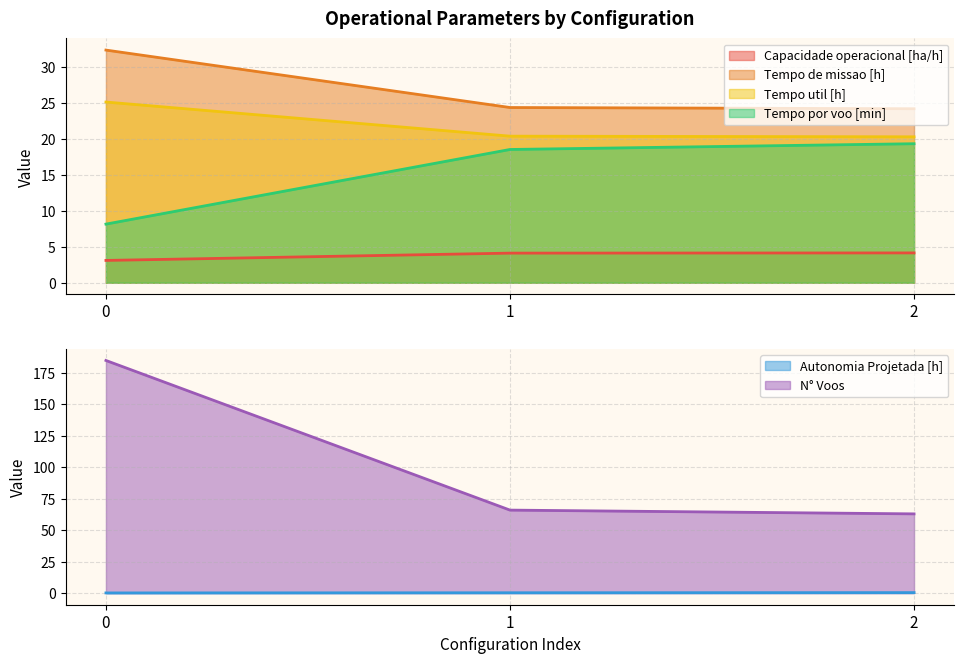

Rank the series at 1 from lowest to highest value.

Autonomia Projetada [h], Capacidade operacional [ha/h], Tempo por voo [min], Tempo util [h], Tempo de missao [h], N° Voos